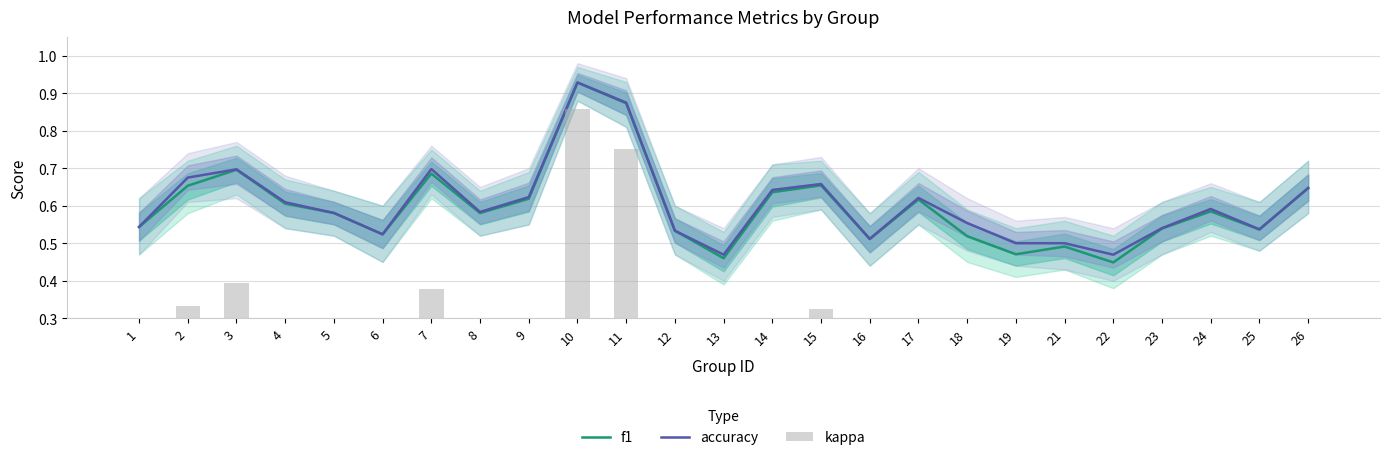

True or false: f1 has a value of 0.5 at 25.

True